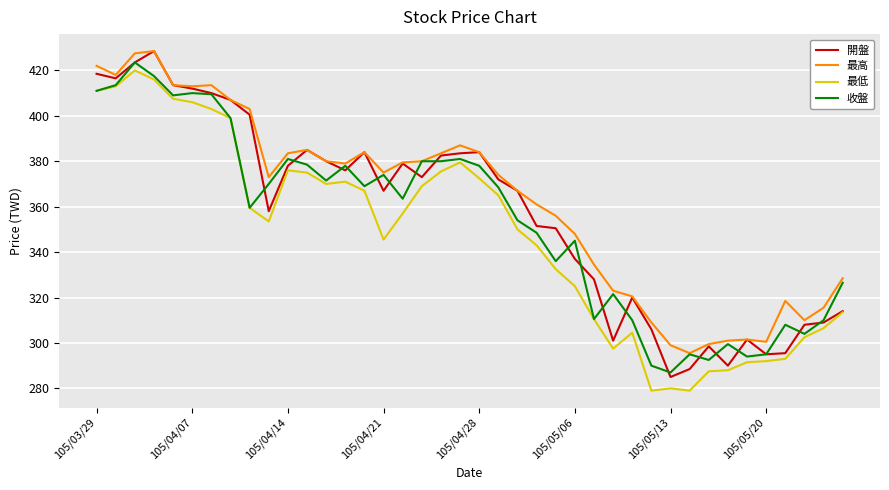

What is the maximum value for 開盤?

428.5